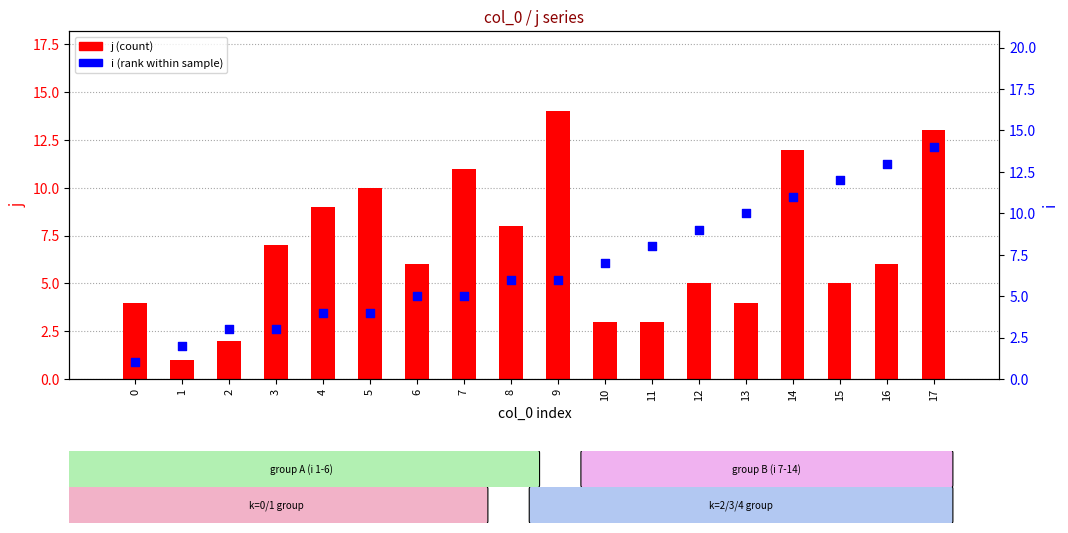

At which category is the sum across all series the highest?

17